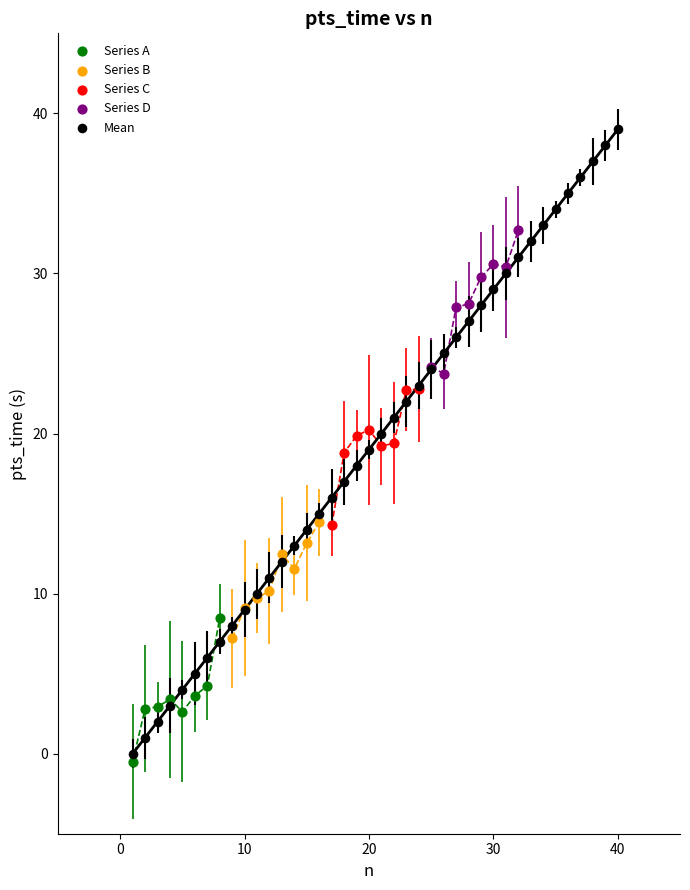

What are all the series names shown in the legend?

Series A, Series B, Series C, Series D, Mean